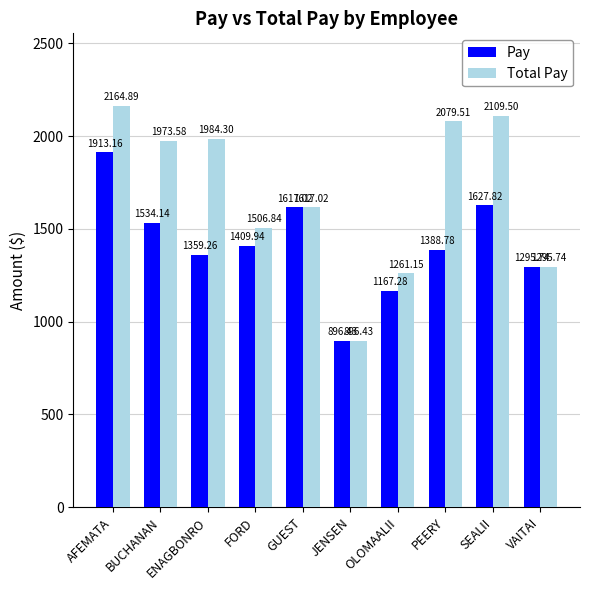

What is the label of the 1st bar from the left?

AFEMATA